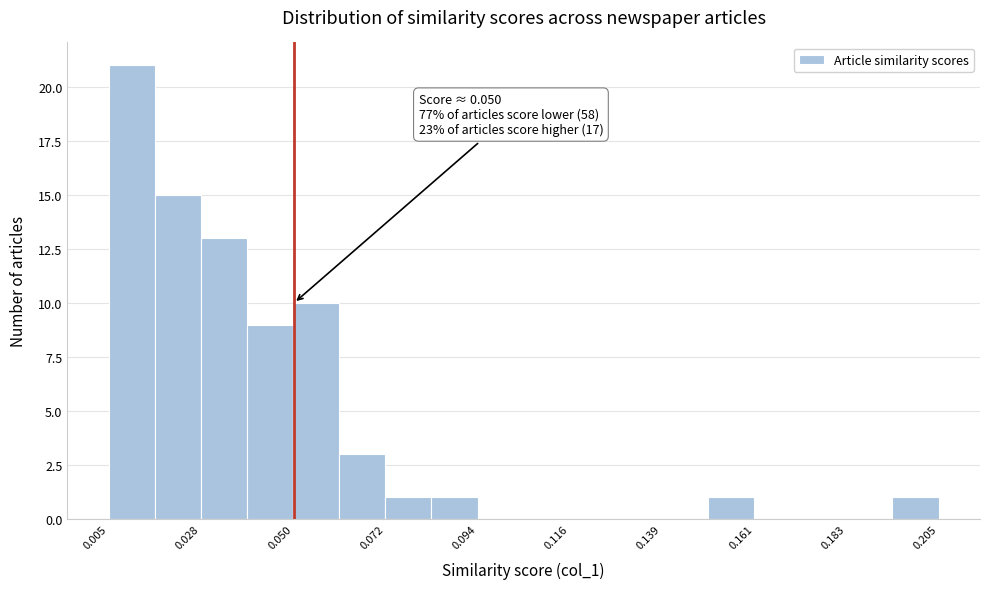

Read against the x-axis, roughly where is the centre of the tallest bar?

0.010